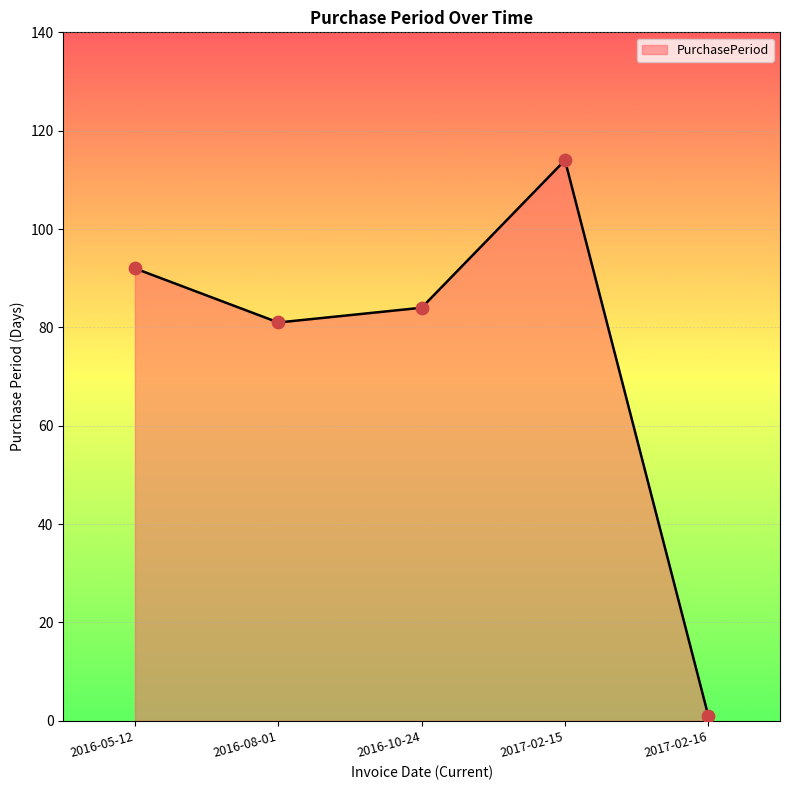

What is the change in value from 2016-08-01 to 2017-02-16?

-80